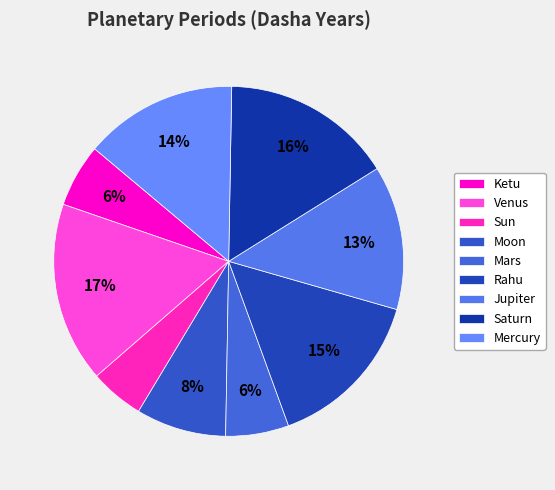

Rank the categories by value from highest to lowest.

Venus, Saturn, Rahu, Mercury, Jupiter, Moon, Ketu, Mars, Sun